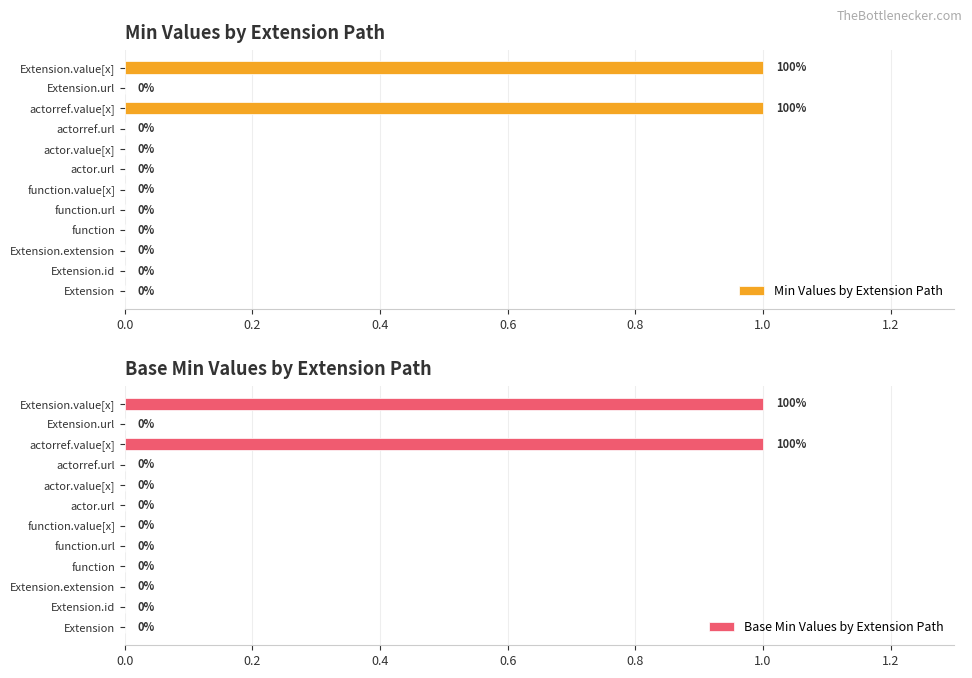

The value of Base Min Values by Extension Path at actor.value[x] is 0. True or false?

True